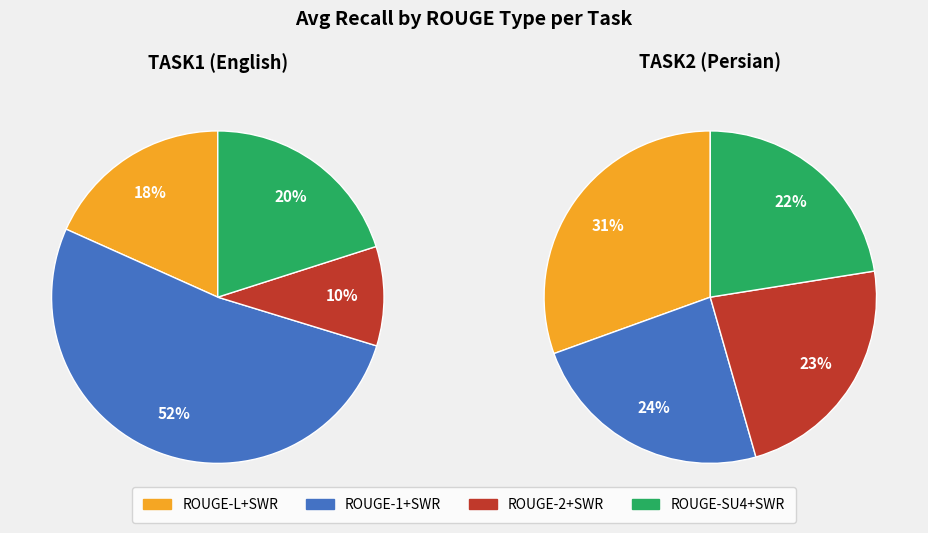

Is it true that 2 is 20% of the pie?

False